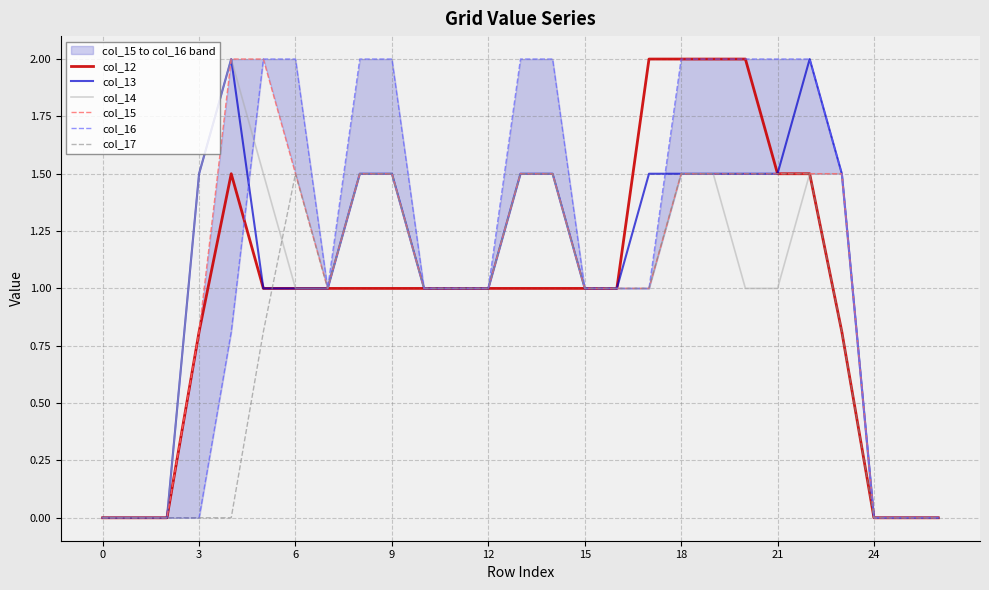

The value of col_12 at 6 is 1.0. True or false?

True